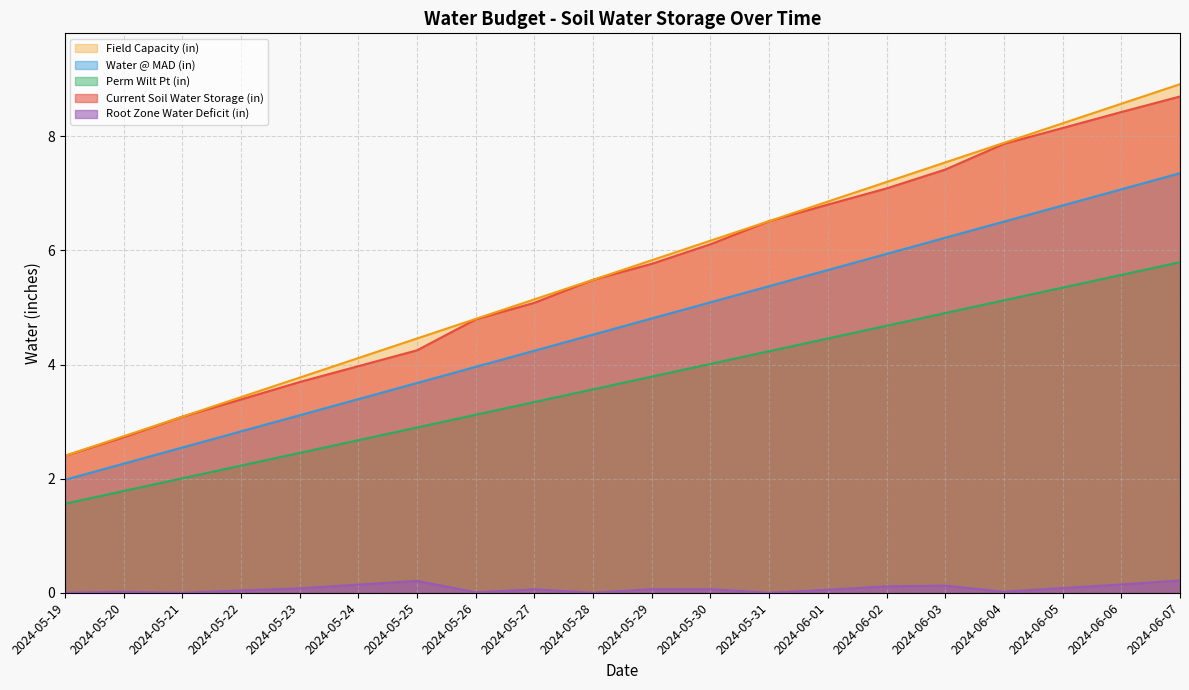

What is the sum of the Root Zone Water Deficit (in) values at 2024-06-03 and 2024-06-07?

0.3